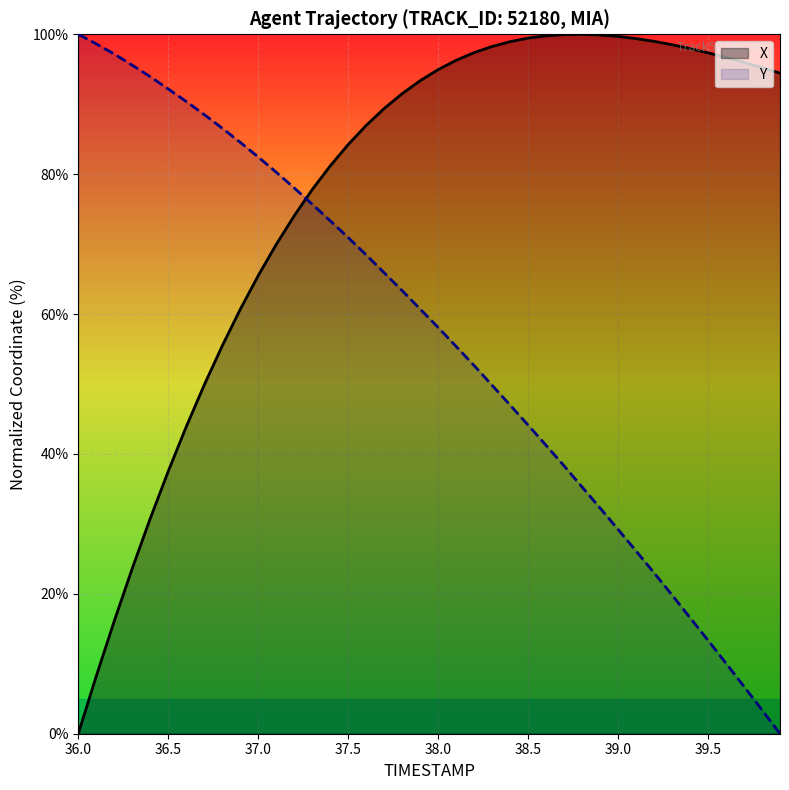

Is the value of Y at 39.0 greater than the value of X at 38.5?

No